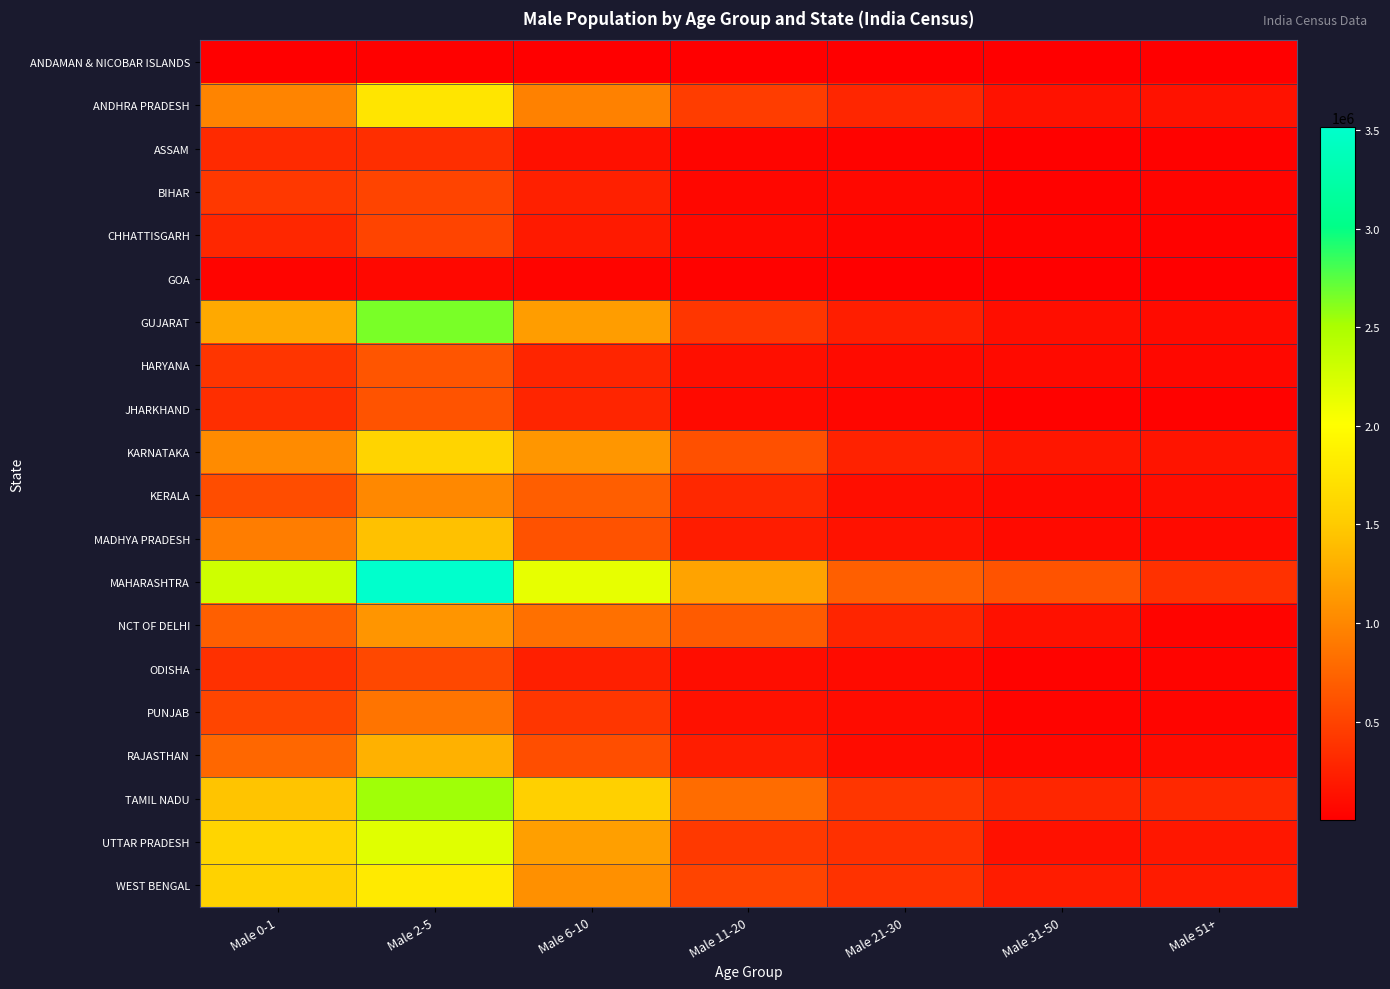

Which series has the largest total across all categories?

MAHARASHTRA